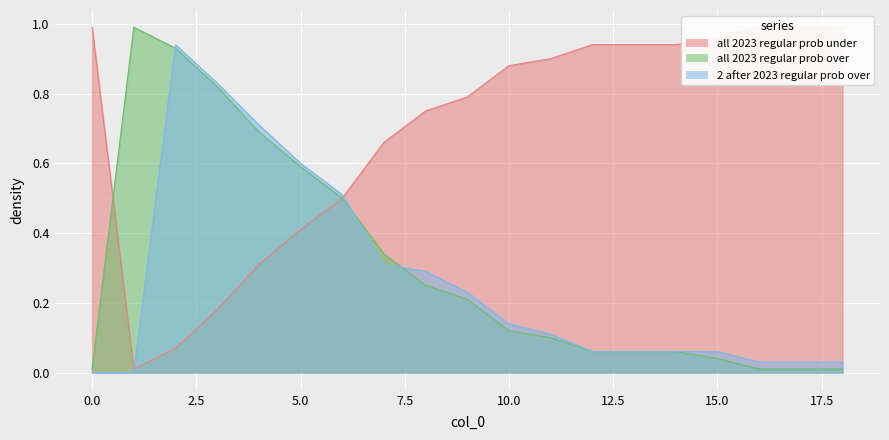

What is the difference between the maximum and minimum values in the all 2023 regular prob over series?

1.0